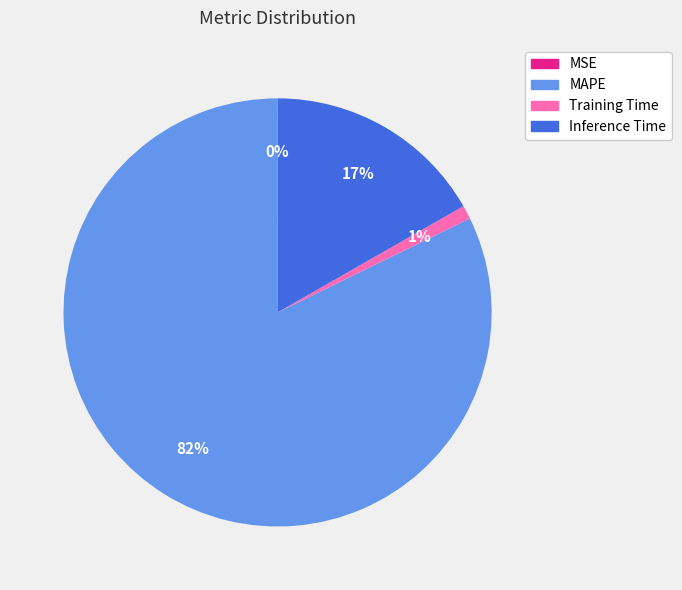

To the nearest percent, what is the difference between the Inference Time and MAPE slice percentages?

65%